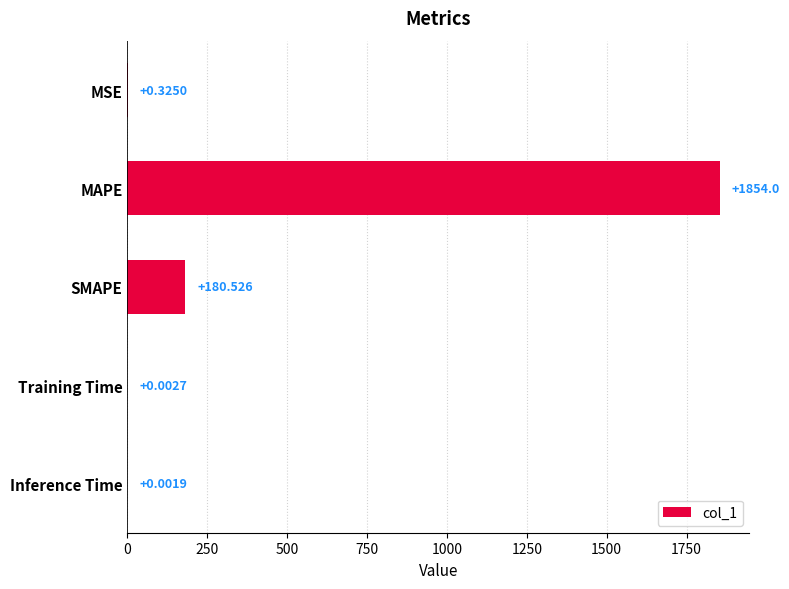

Which category has the highest value across all series?

MAPE